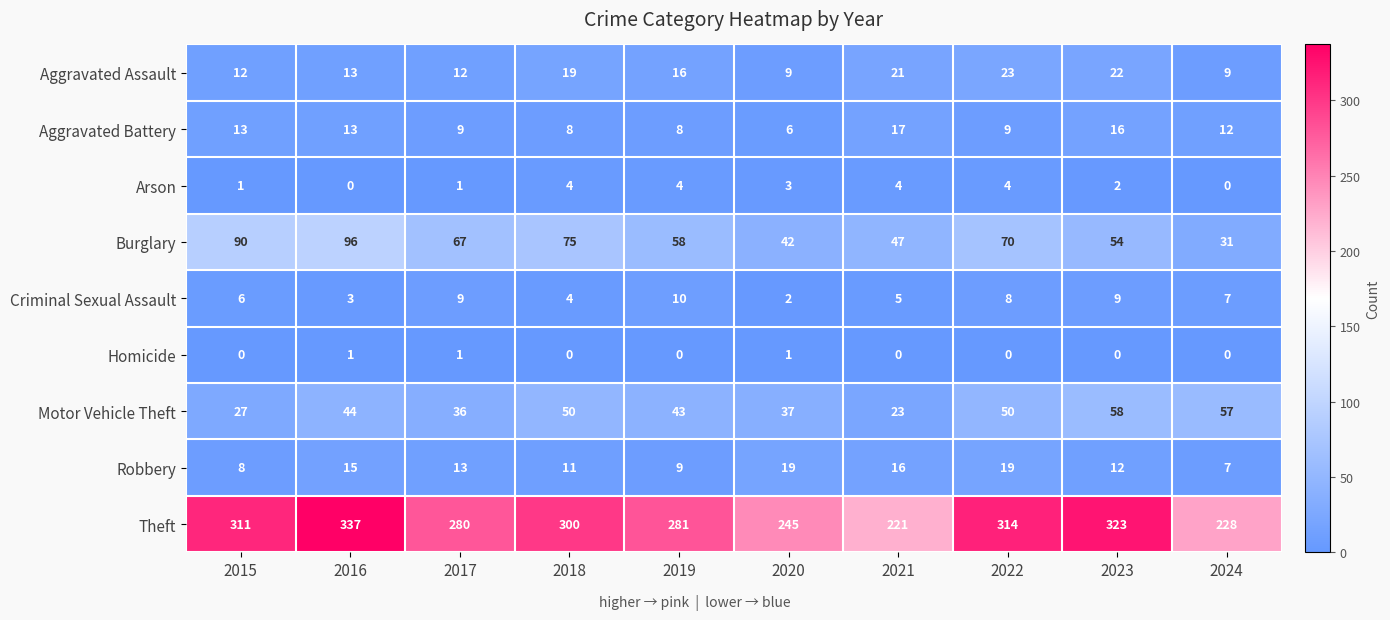

At 2023, list the series in order from smallest to largest.

Homicide, Arson, Criminal Sexual Assault, Robbery, Aggravated Battery, Aggravated Assault, Burglary, Motor Vehicle Theft, Theft